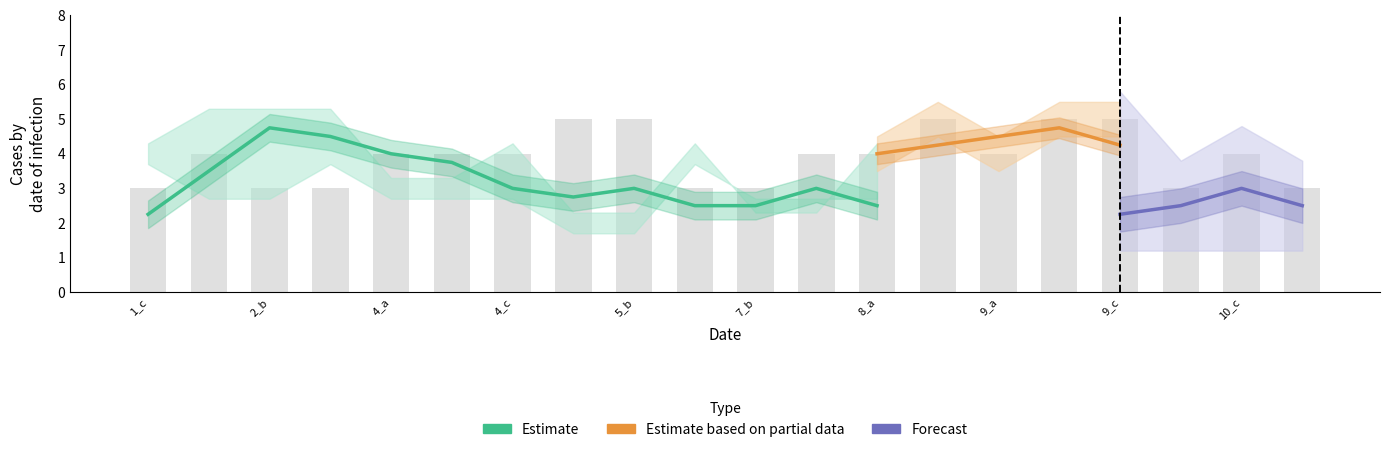

At how many categories does at least one series exceed 1?

20